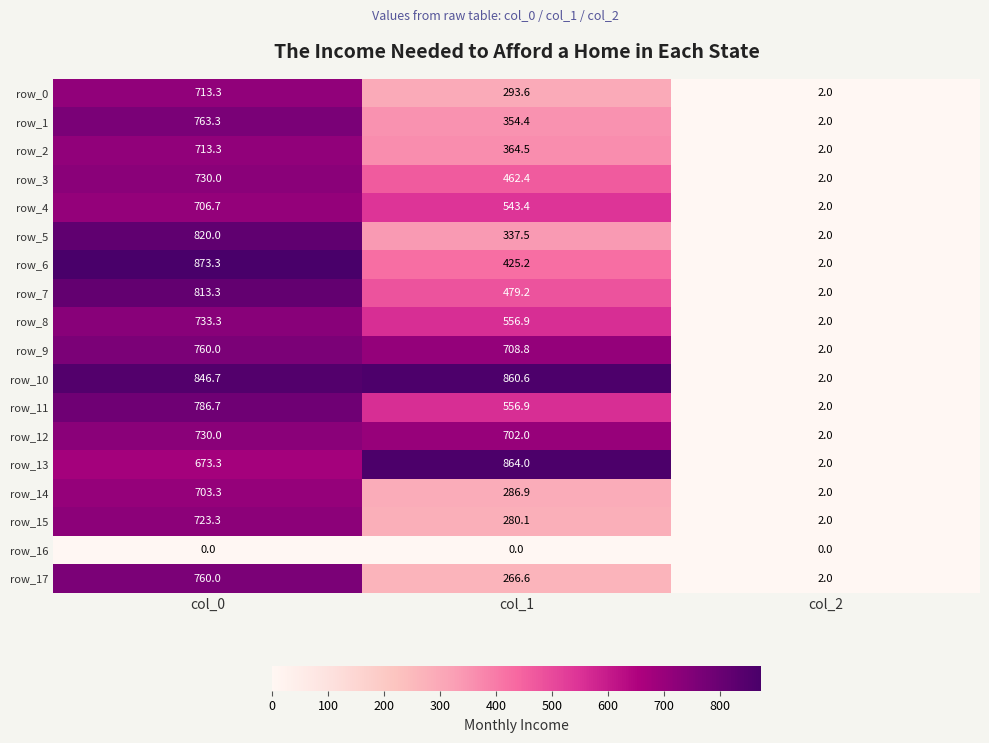

Which series has the largest total across all categories?

row_10